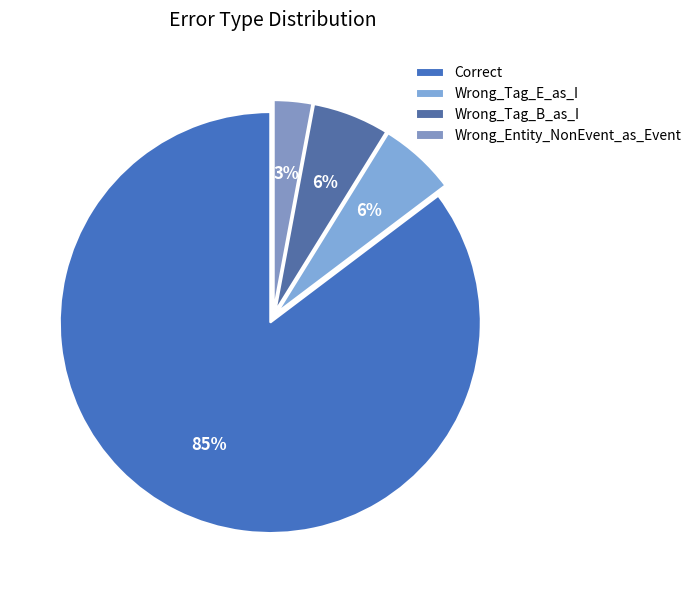

How many segments does this pie chart have?

4